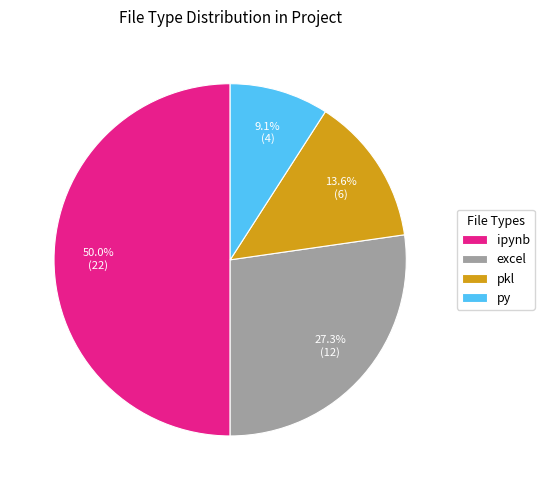

Rank the categories by value from lowest to highest.

py, pkl, excel, ipynb